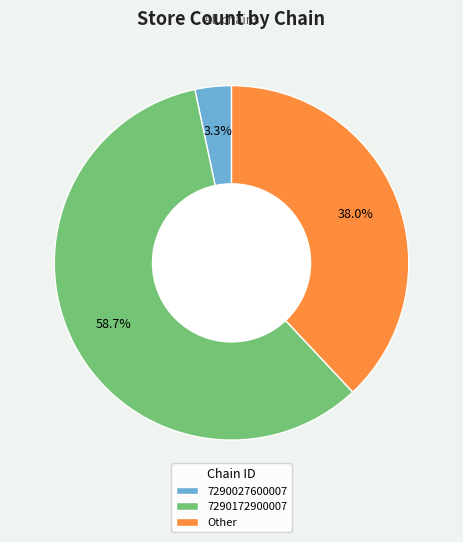

The Other slice represents 38% of the pie. True or false?

True